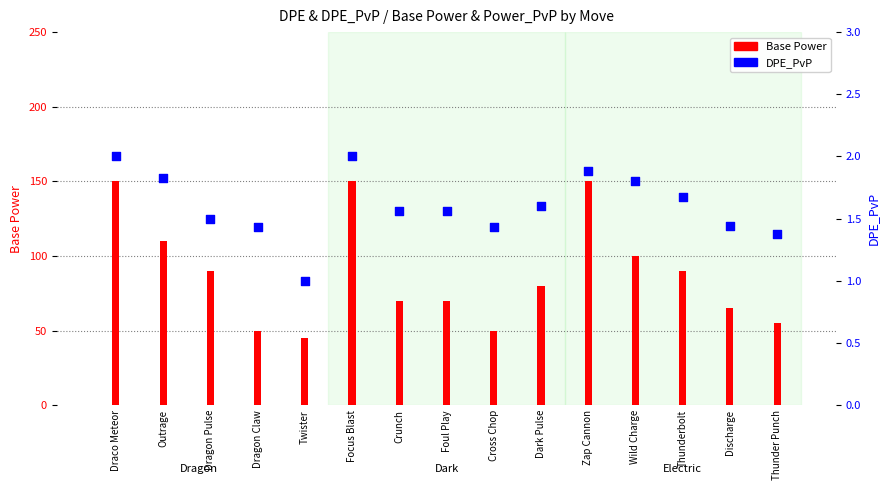

Which series reaches the maximum Y coordinate?

Base Power